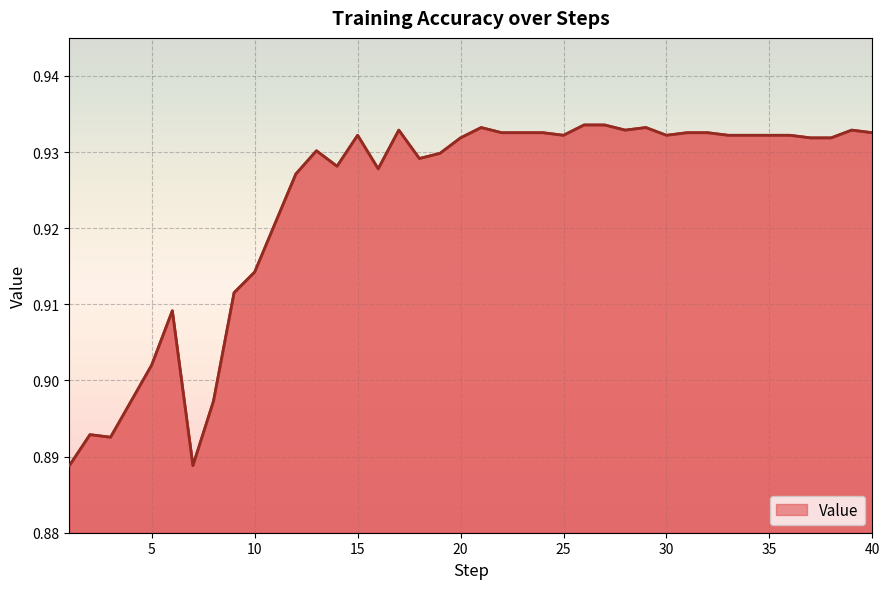

What is the sum of all values?

36.9